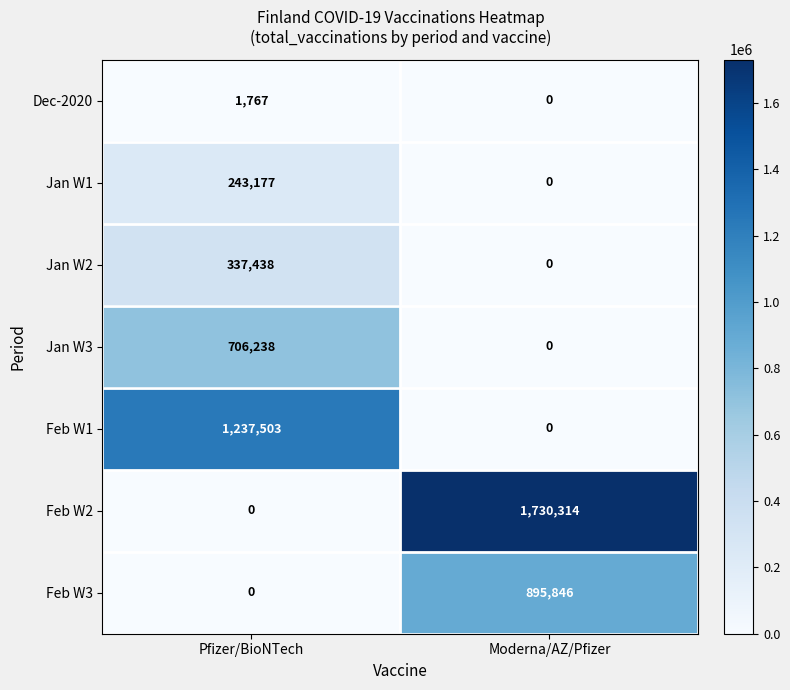

What is the difference between the highest and lowest values at Moderna/AZ/Pfizer?

1730314